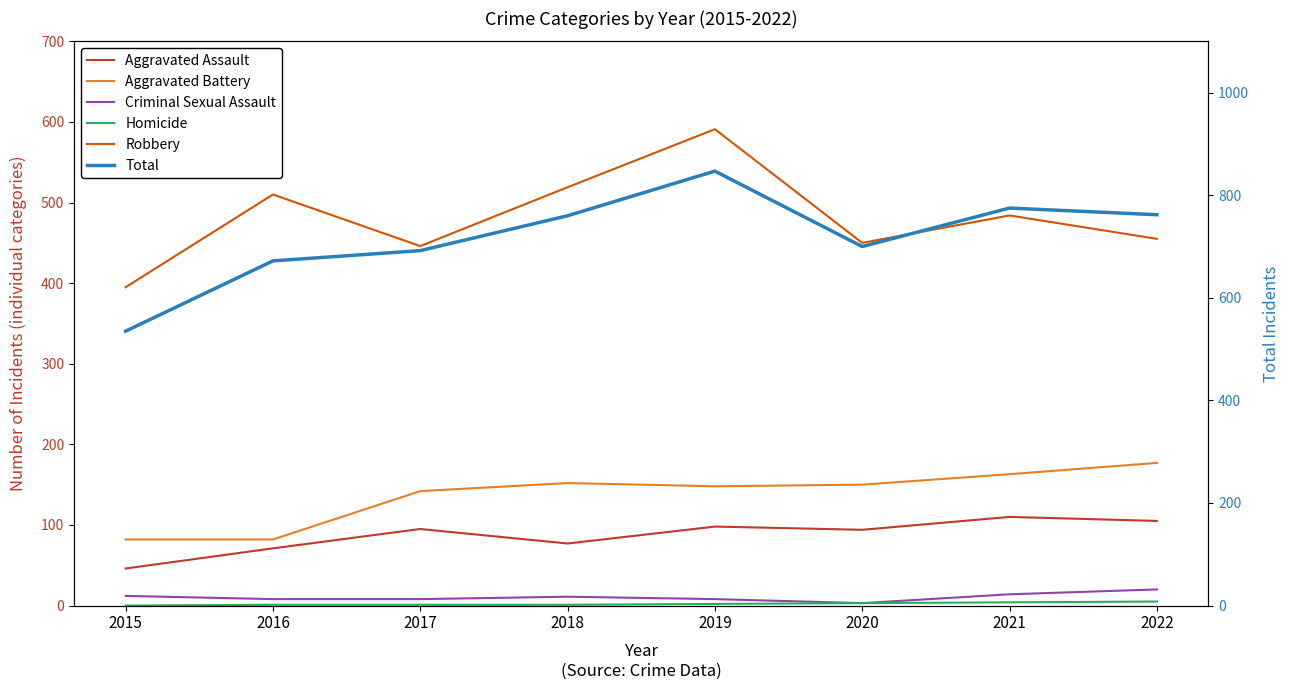

Which series has the largest total across all categories?

Total